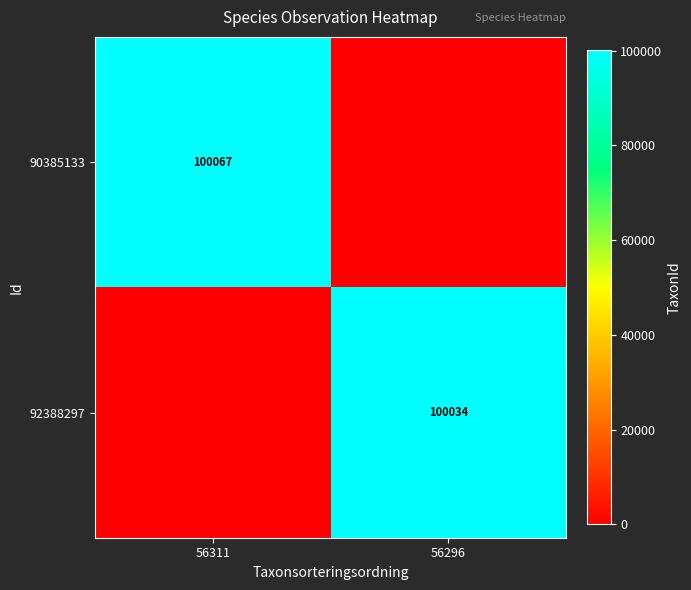

How many data points does each series have?

2